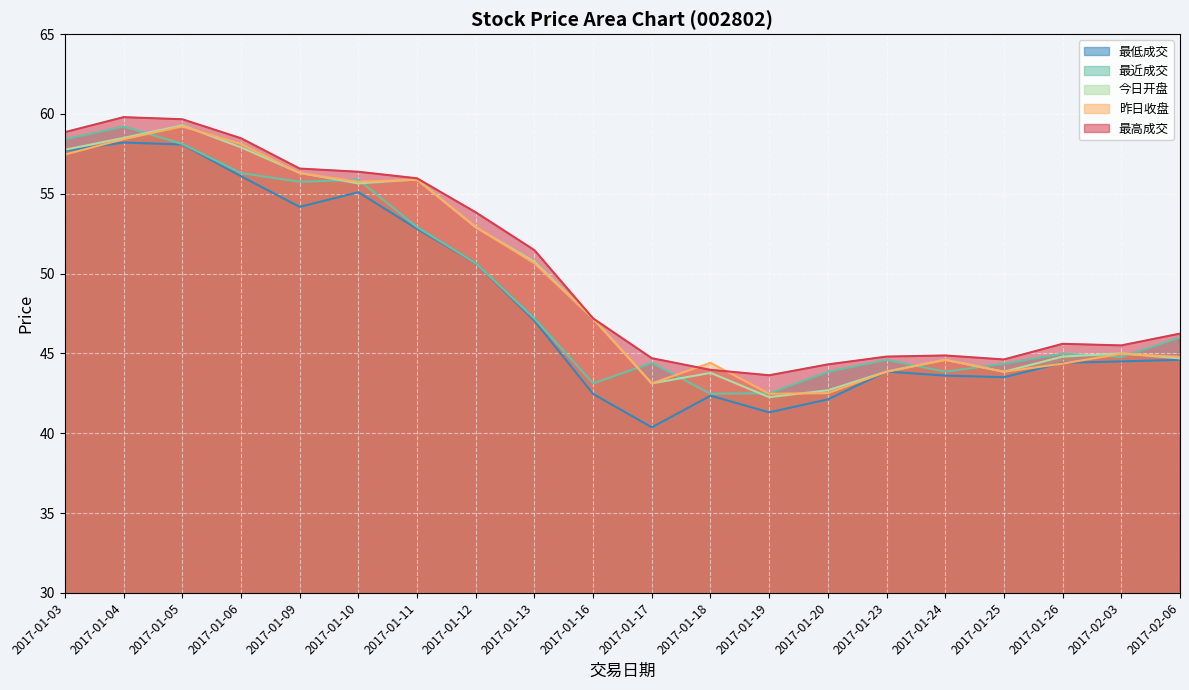

What are all the series names shown in the legend?

最低成交, 最近成交, 今日开盘, 昨日收盘, 最高成交